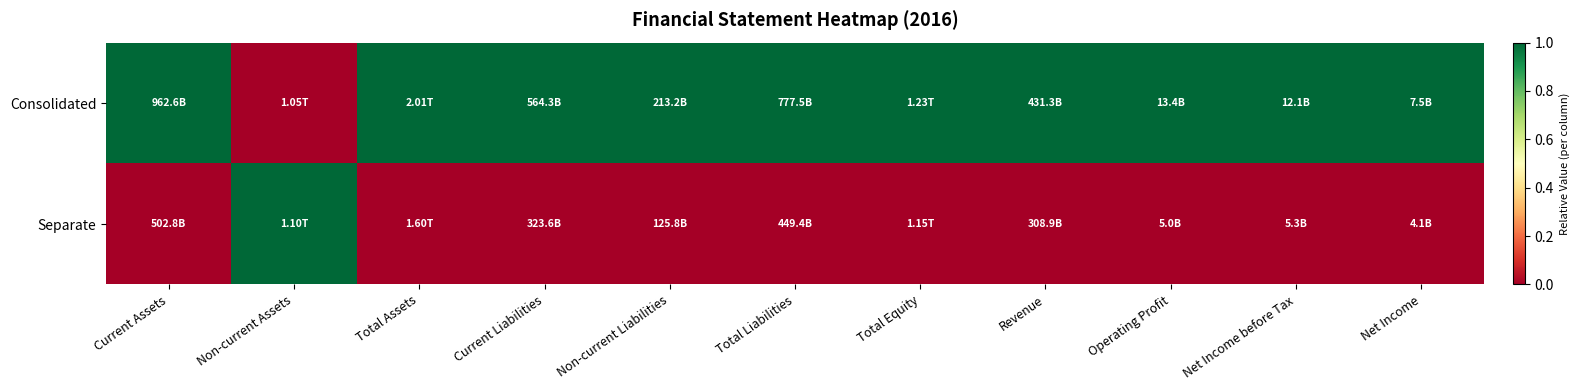

Which series has the largest range (max minus min)?

Consolidated